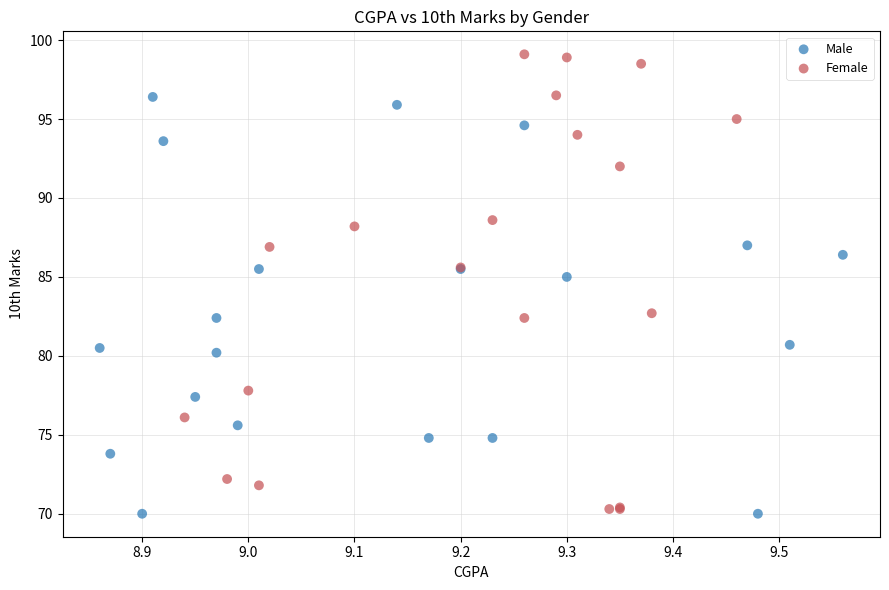

What are all the series names shown in the legend?

Male, Female